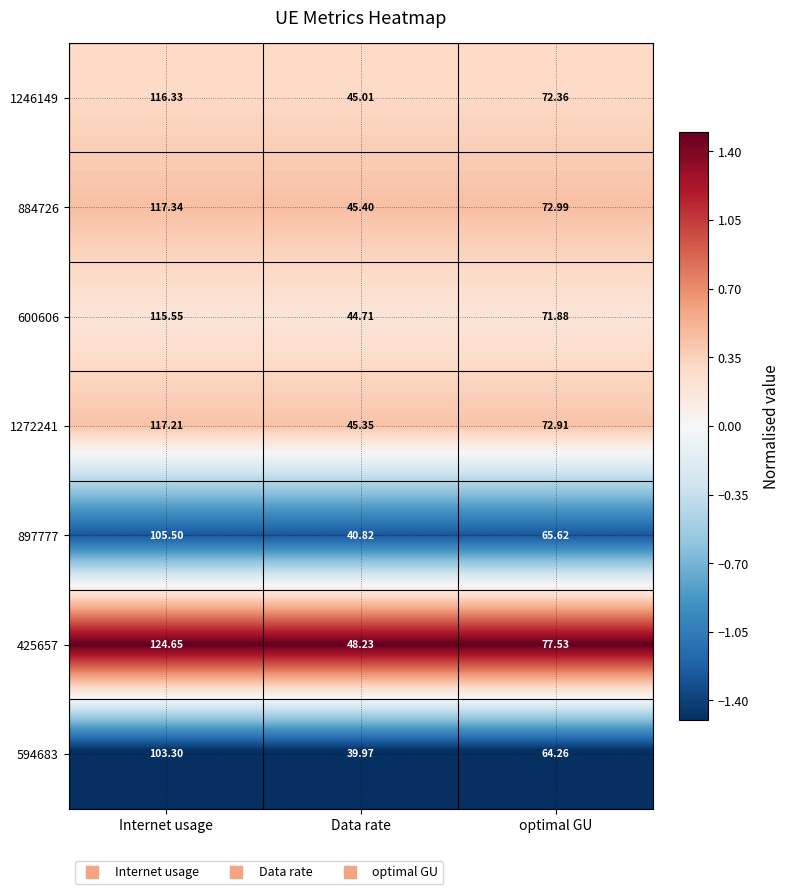

At which category does the chart reach its minimum across all series?

Data rate